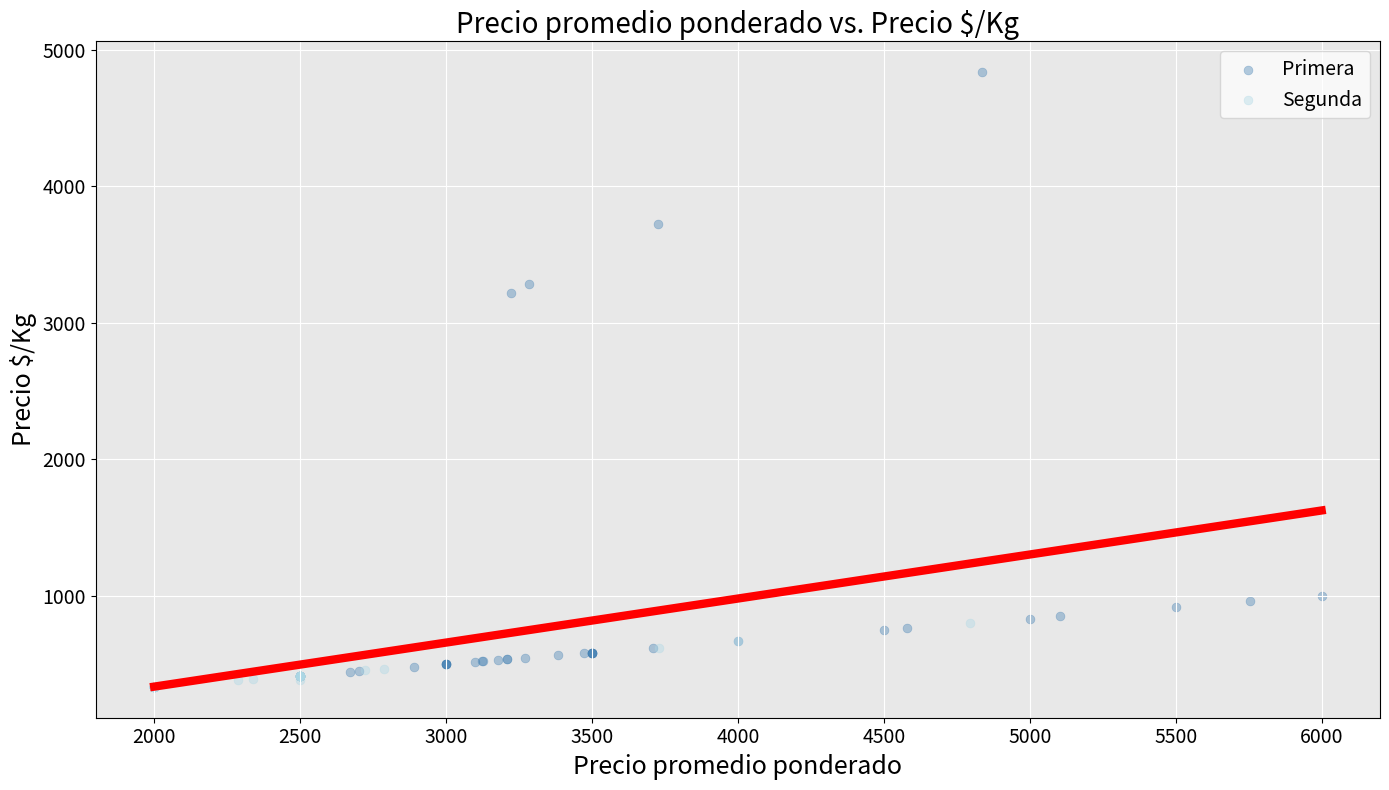

Which series contains the lowest Y value?

Segunda